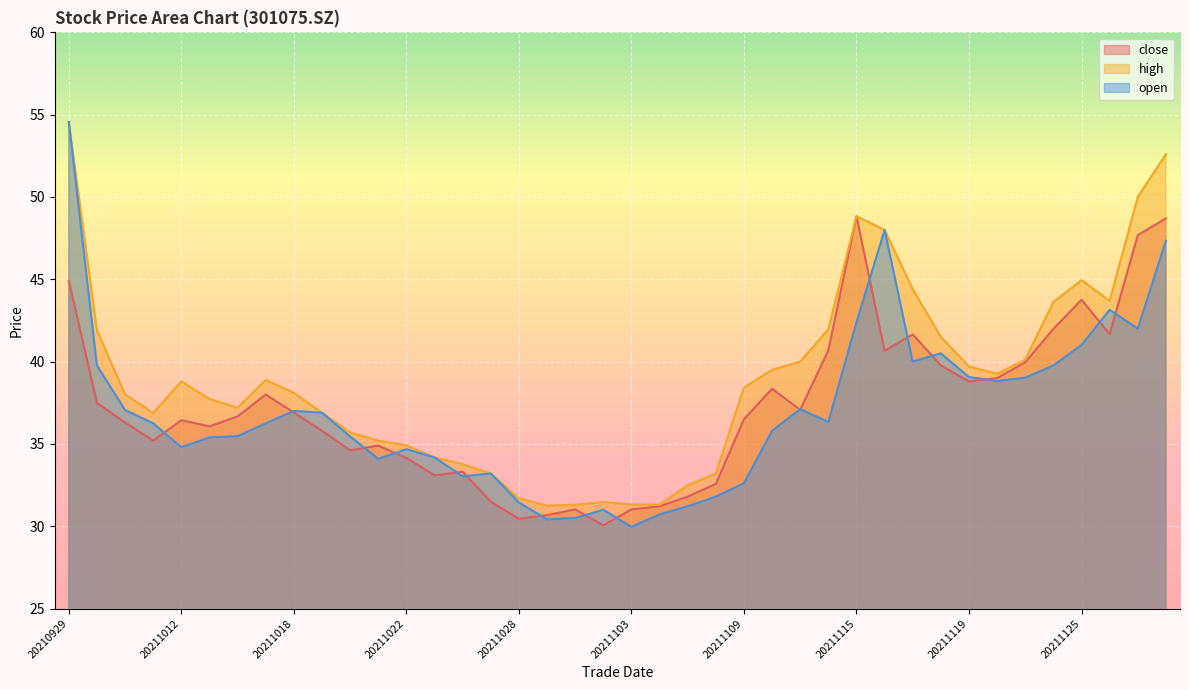

At how many categories does at least one series exceed 45?

5